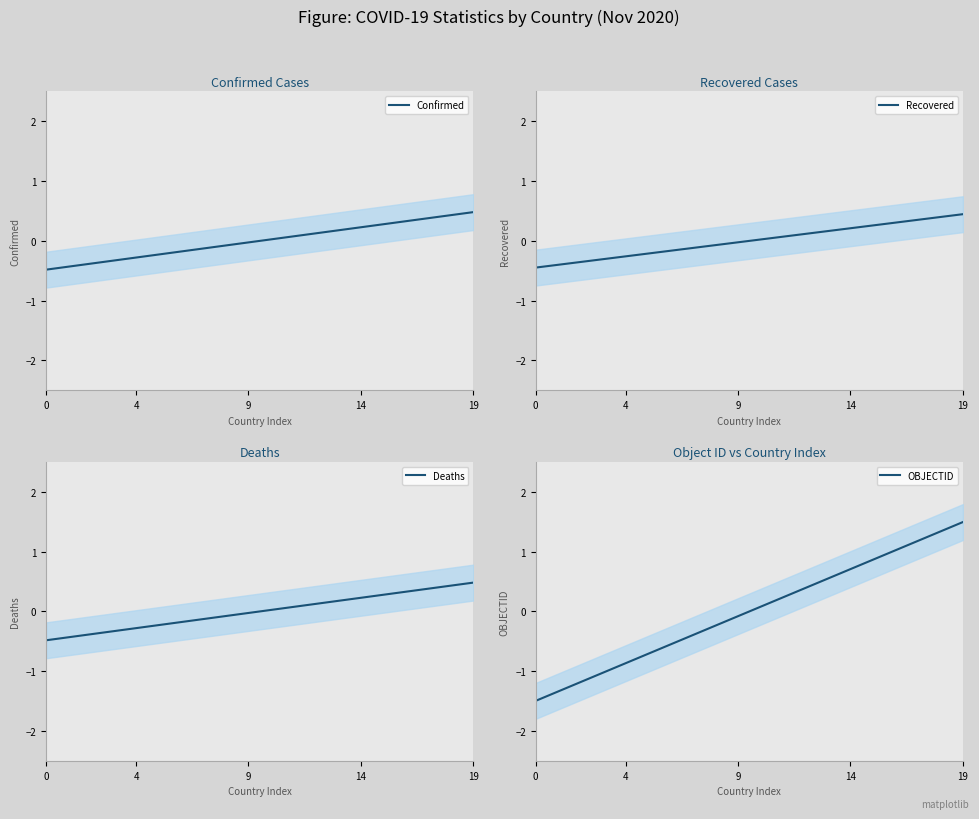

How many negative values does the Deaths series have?

10